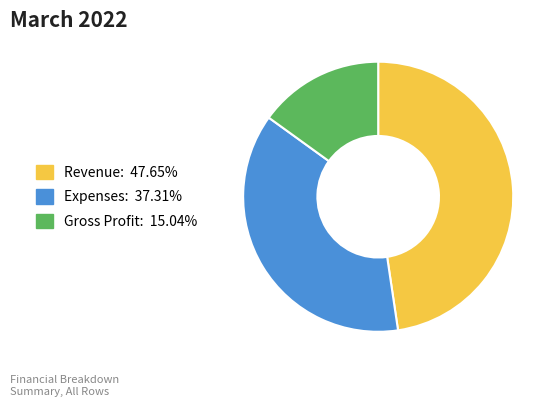

Is there any slice that represents more than half of the pie?

No